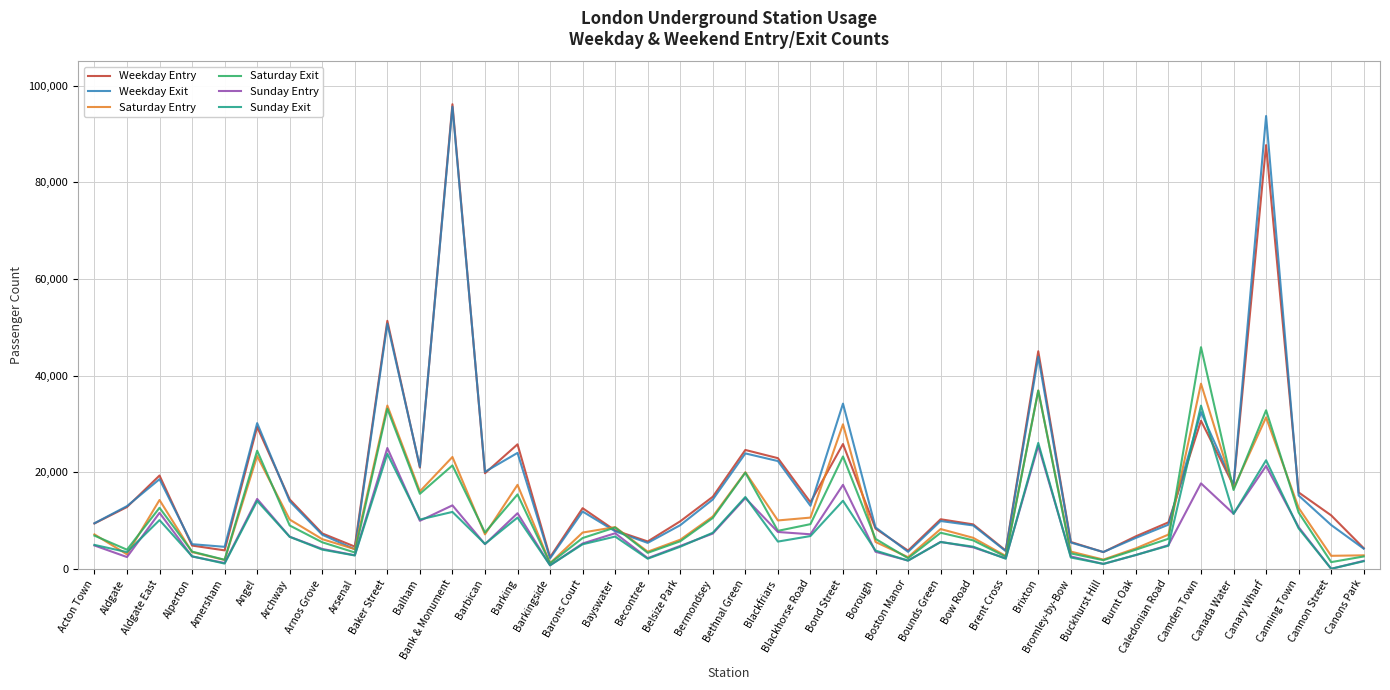

Which category has the highest value across all series?

Bank & Monument